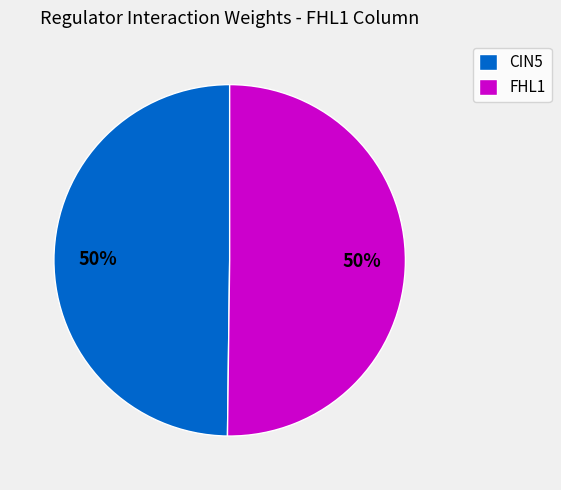

True or false: CIN5 accounts for 41% of the total.

False